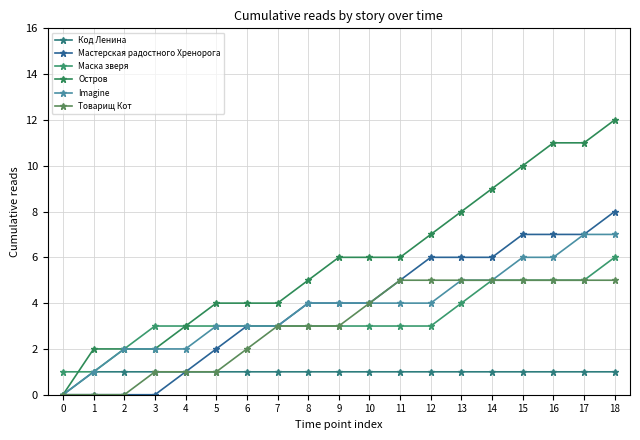

What are all the series names shown in the legend?

Код Ленина, Мастерская радостного Хренорога, Маска зверя, Остров, Imagine, Товарищ Кот